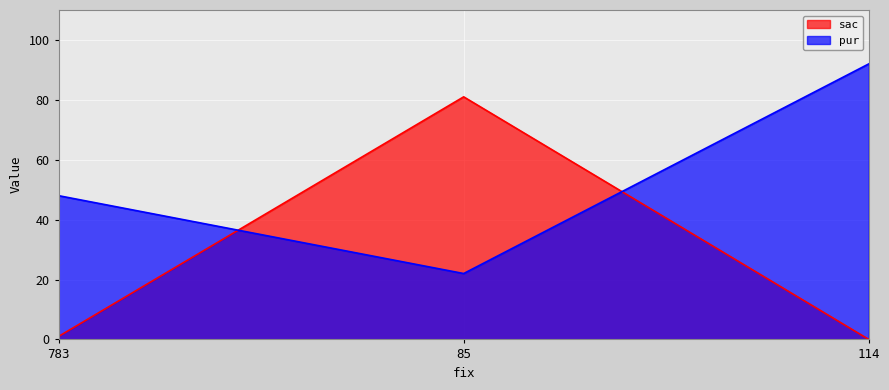

What is the average value of the pur series?

54